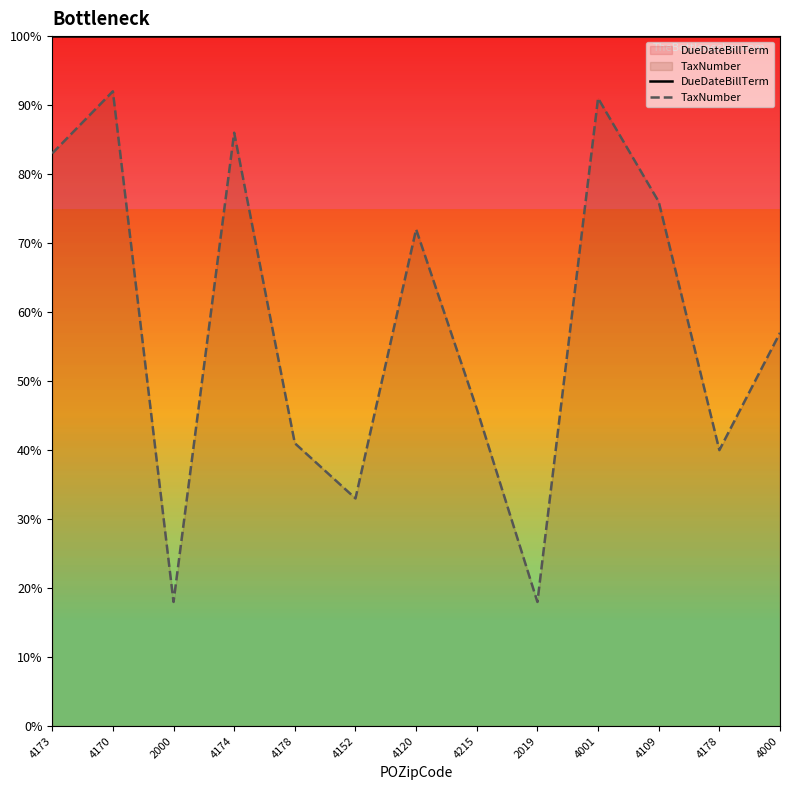

The value of TaxNumber at 4174 is 0.9. True or false?

True